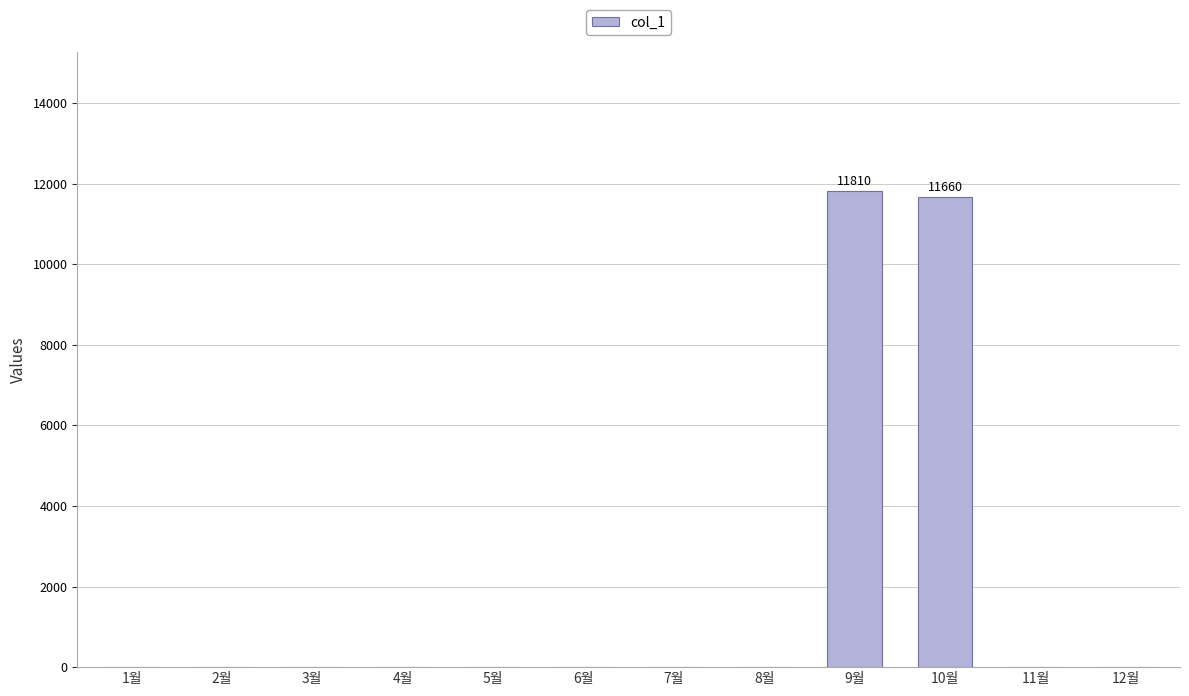

Reading left to right, transcribe all the data shown in this chart.

1월=0	2월=0	3월=0	4월=0	5월=0	6월=0	7월=0	8월=0	9월=11810	10월=11660	11월=0	12월=0